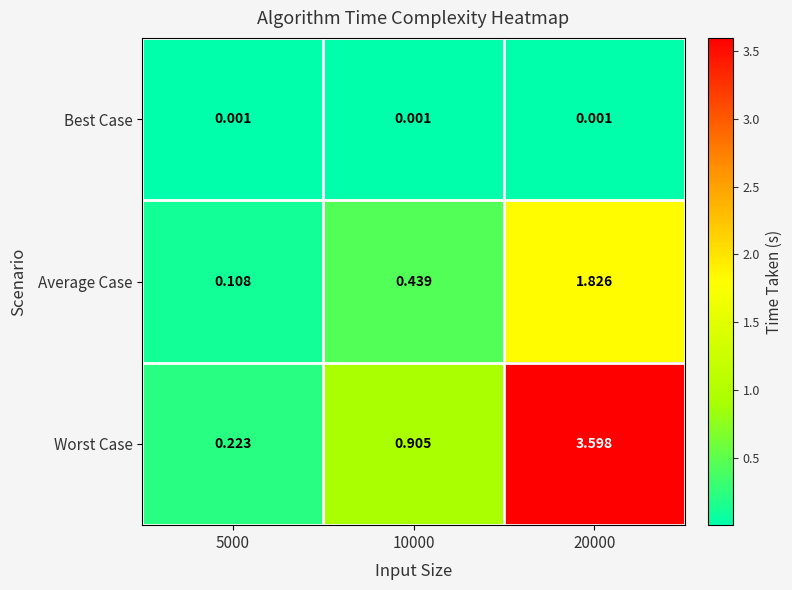

Which series has the largest range (max minus min)?

Worst Case